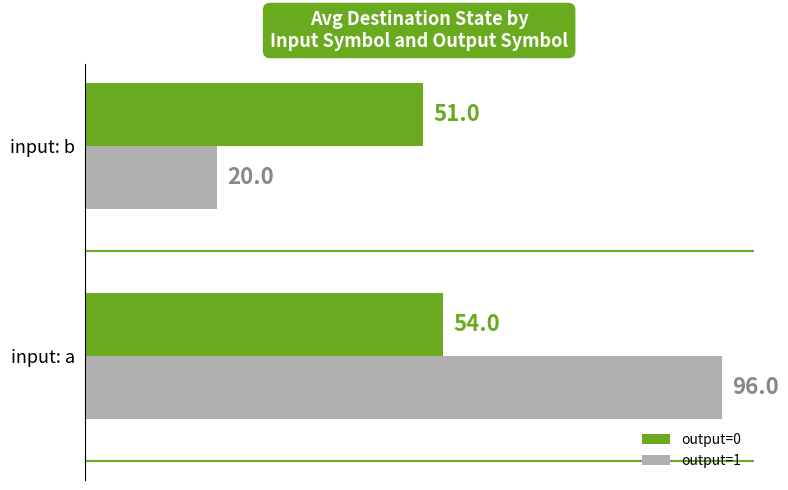

The value of output=1 at input: a is 162. True or false?

False